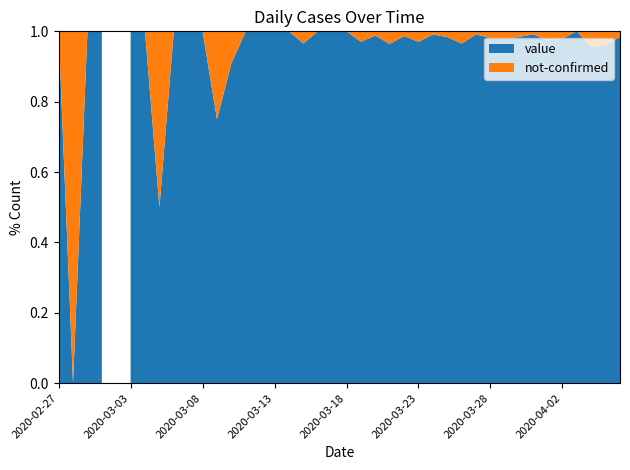

Reading left to right, extract all data points from this chart.

value: 1	0	1	2	0	2	3	1	4	3	5	6	10	9	23	13	21	28	33	35	56	66	82	81	74	97	111	120	111	114	102	91	127	112	75	96	77	64	75	61
not-confirmed: 0	1	0	0	0	0	0	1	0	0	0	2	1	0	0	0	0	1	0	0	0	2	1	3	1	3	1	2	4	1	2	2	2	1	2	2	0	3	3	1